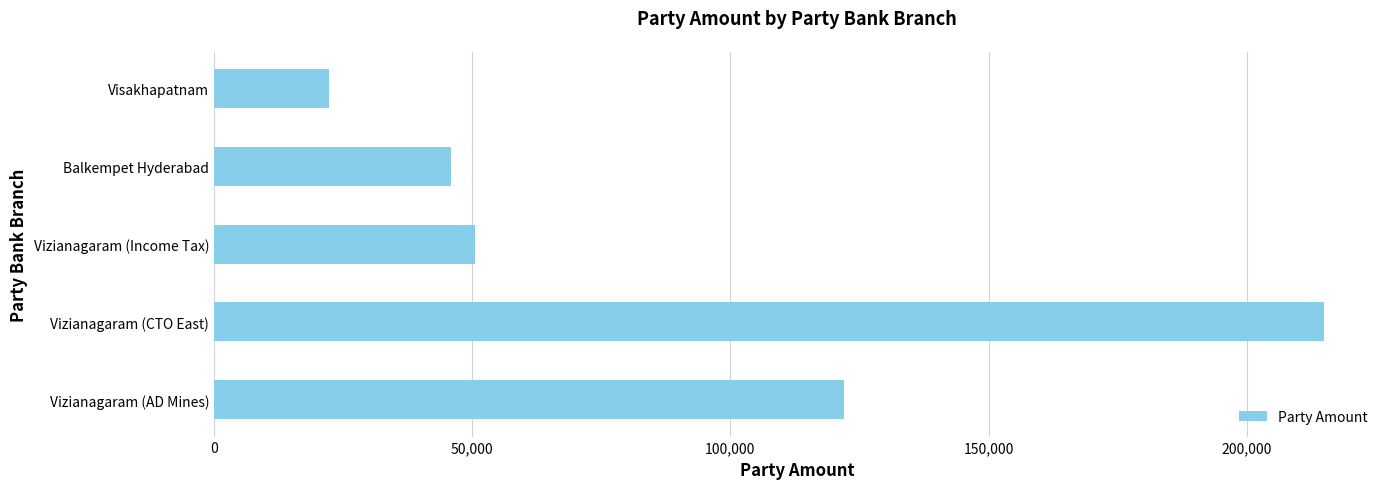

Is it true that the value at Vizianagaram (CTO East) is 141812?

False